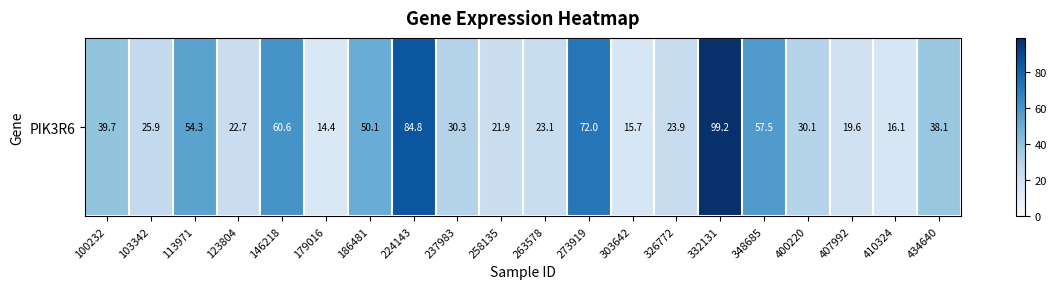

Where does the data first go above 30?

100232